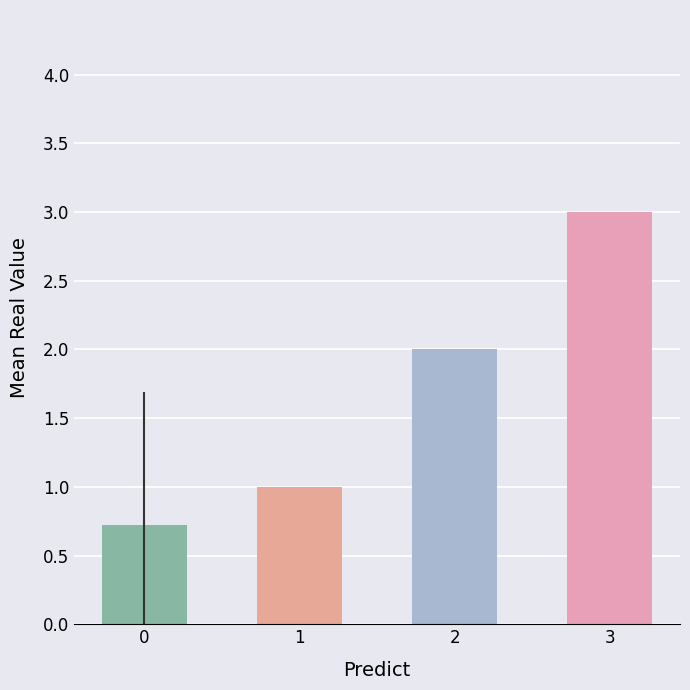

Reading left to right, extract all data points from this chart.

0.7	1.0	2.0	3.0